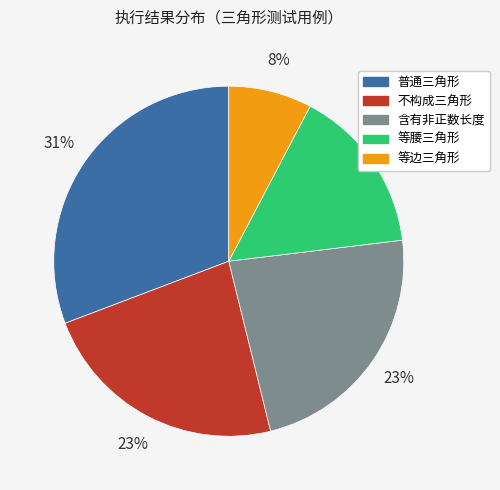

Count the number of slices in the pie.

5